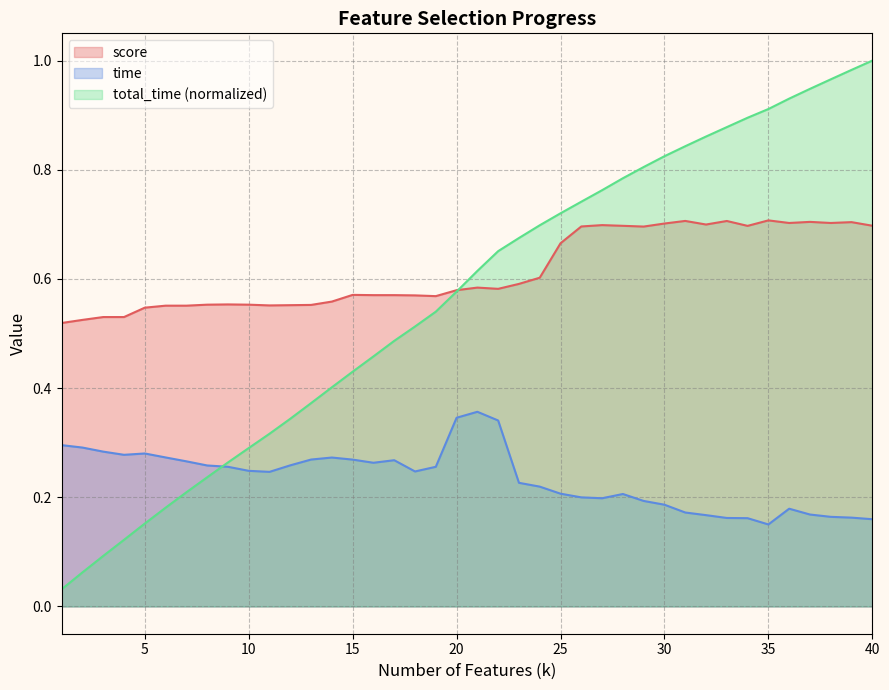

What is the value of the time point at the 11th from the left?

0.2